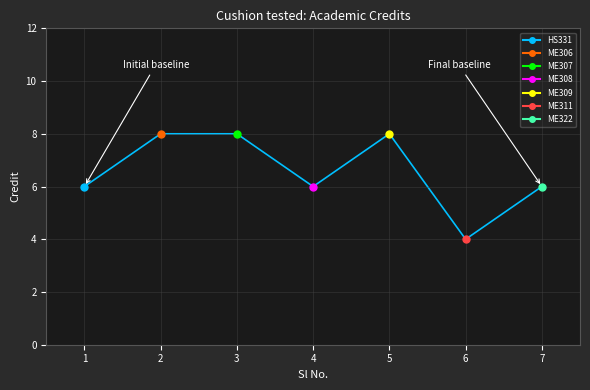

Which has a higher value, 6 or 2?

2